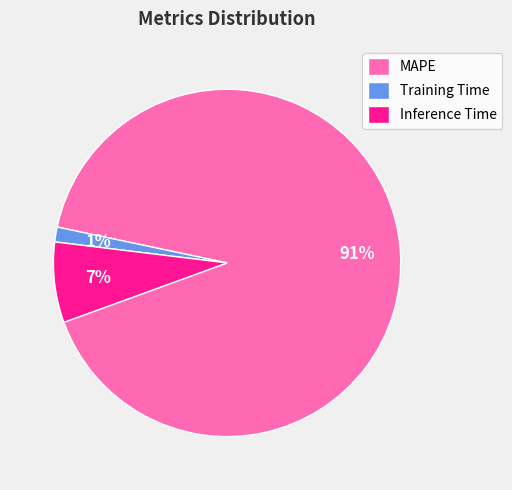

How many segments does this pie chart have?

3